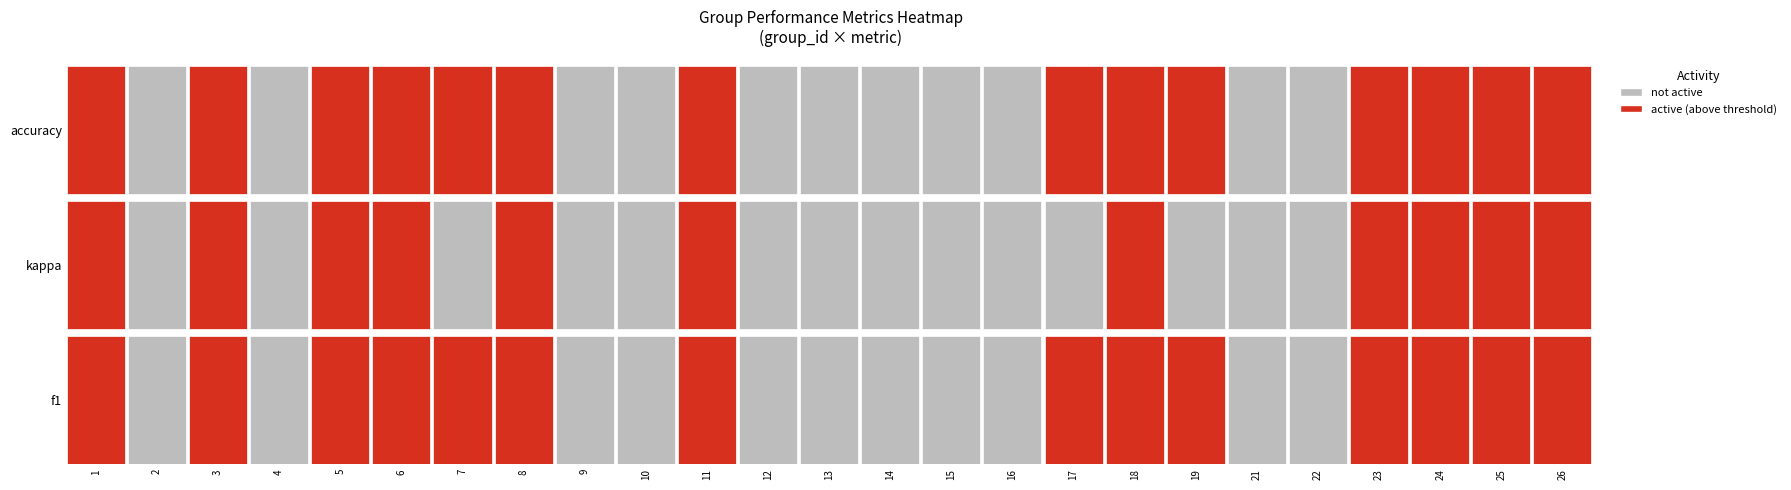

What is the average value of the kappa series?

0.1